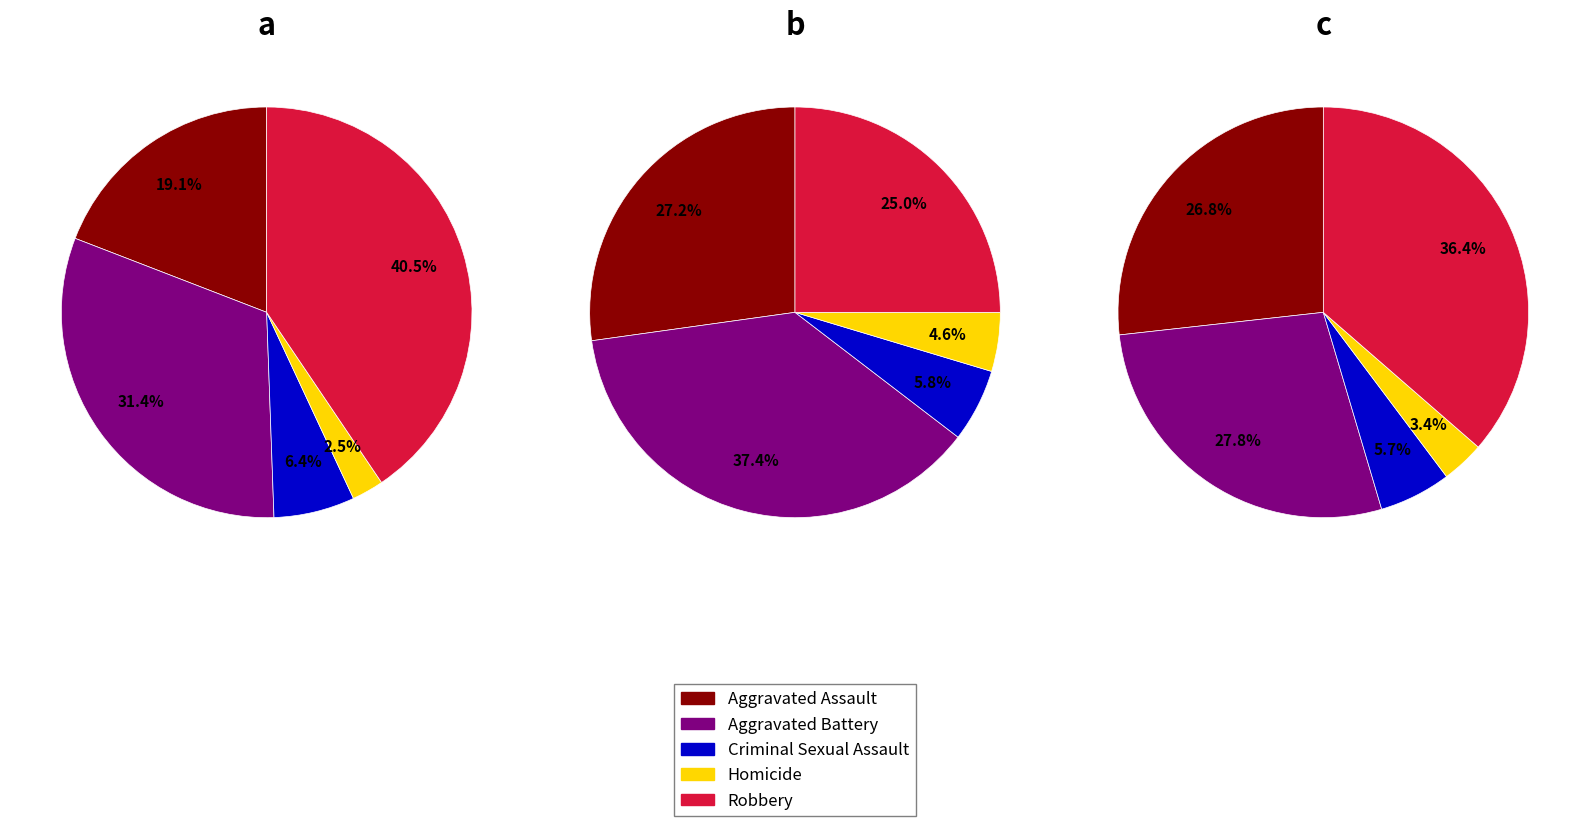

Is it true that Criminal Sexual Assault is 6% of the pie?

True